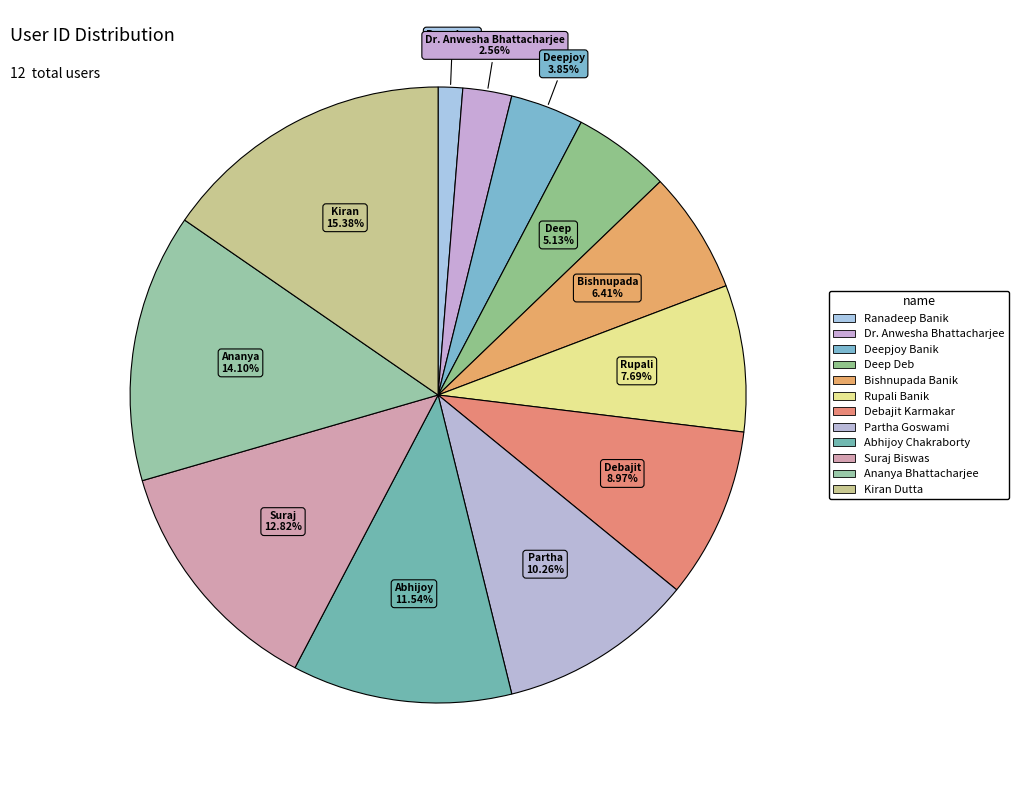

Do Partha Goswami and Debajit Karmakar together represent more than half of the pie?

No